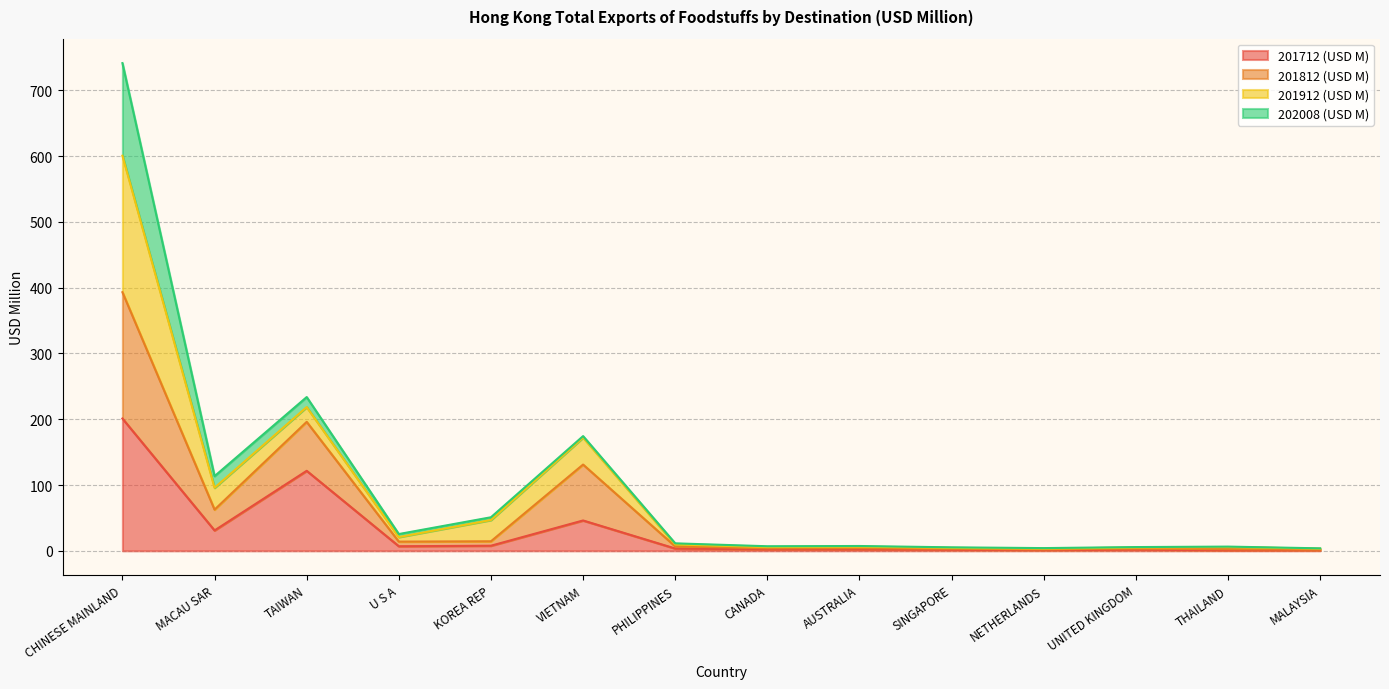

The value of 201812 (USD M) at CANADA is 3.8. True or false?

True